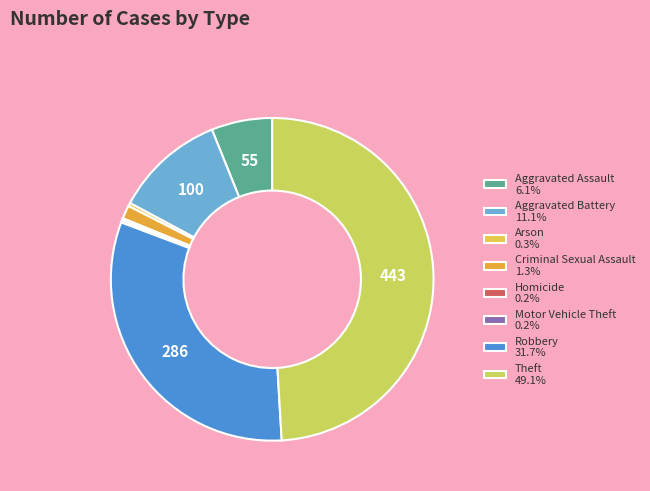

Is Aggravated Battery the majority of the pie?

No